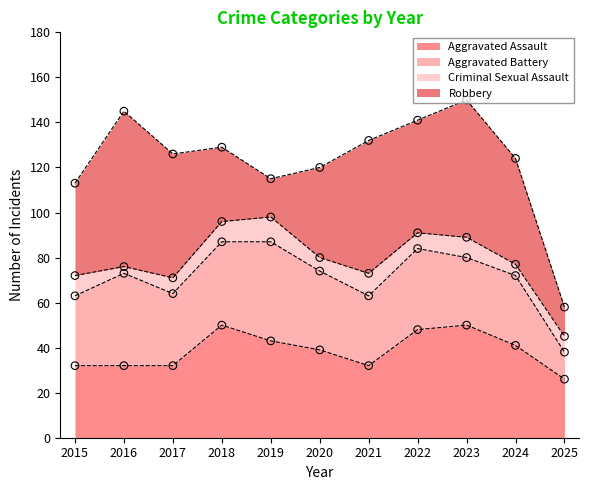

At how many categories does at least one series exceed 60?

2